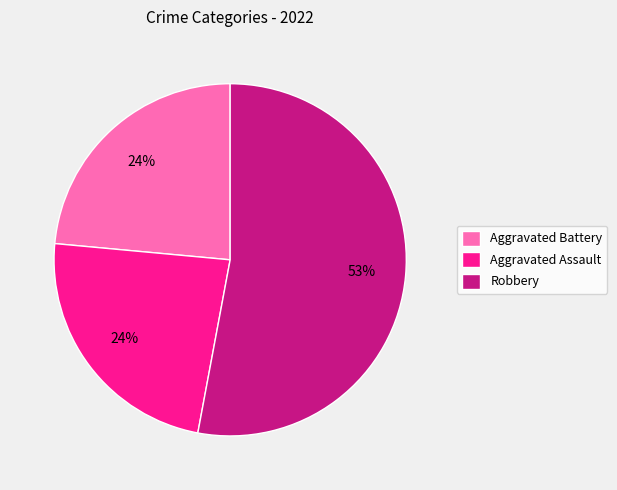

Approximately how many times larger is the value at Aggravated Battery compared to Aggravated Assault?

1.0